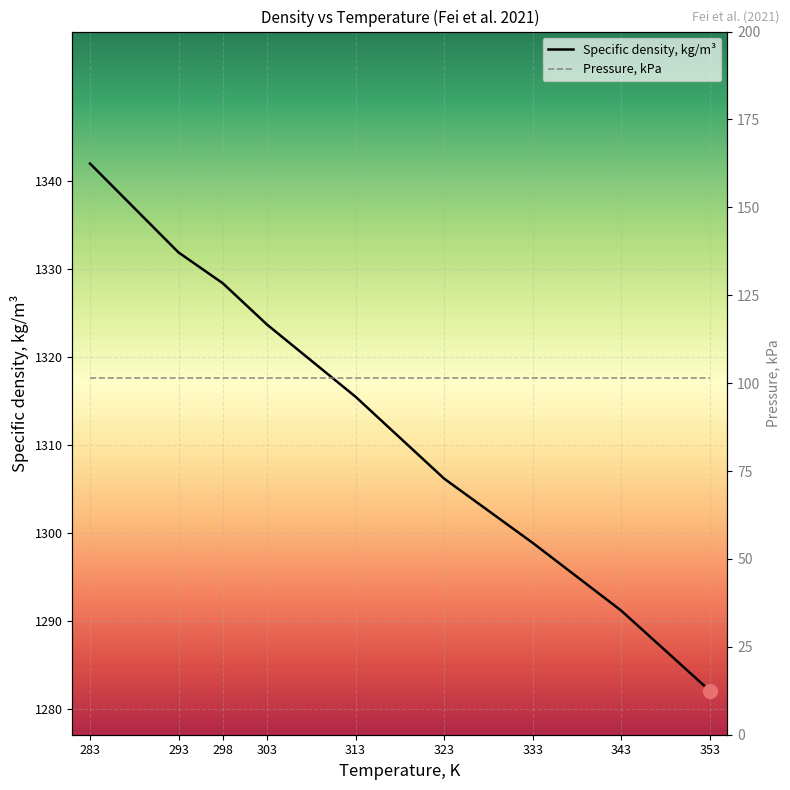

Where does the Specific density, kg/m³ series first go above 1315?

283